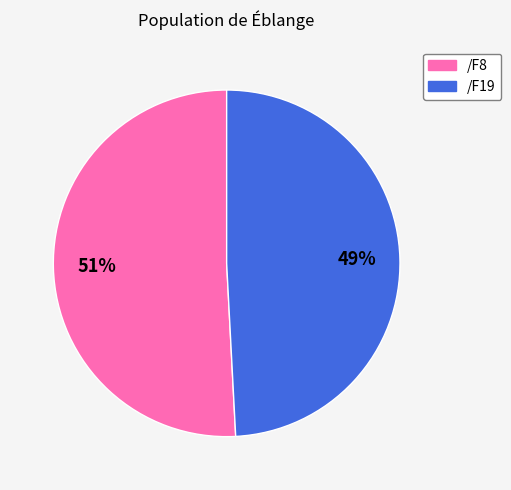

Approximately how many times larger is the value at /F19 compared to /F8?

1.0